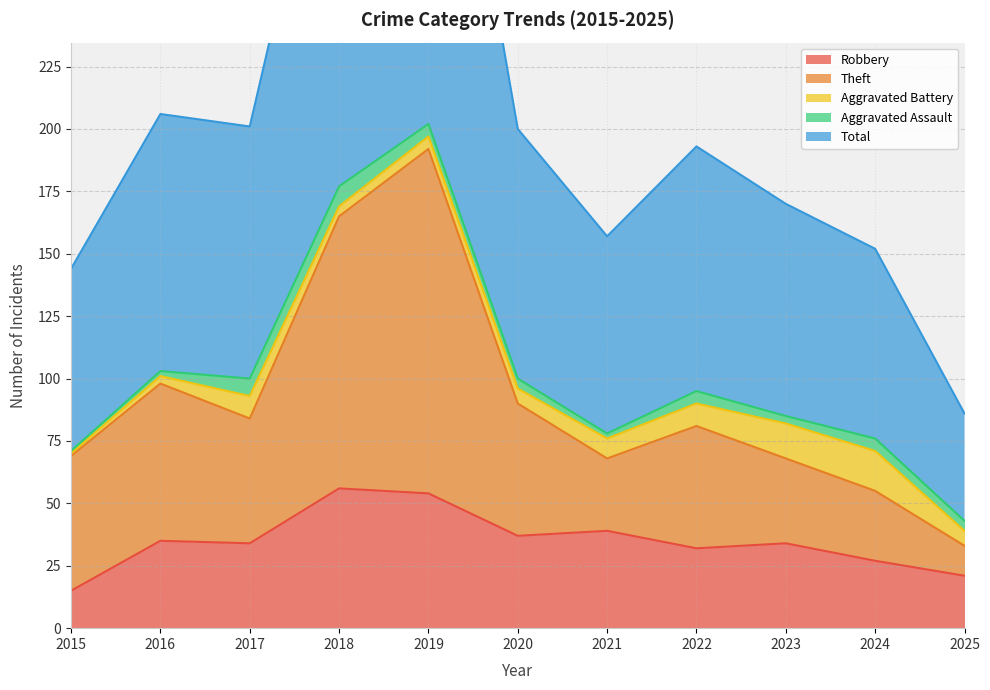

What is the difference between the highest and lowest values at 2015?

129